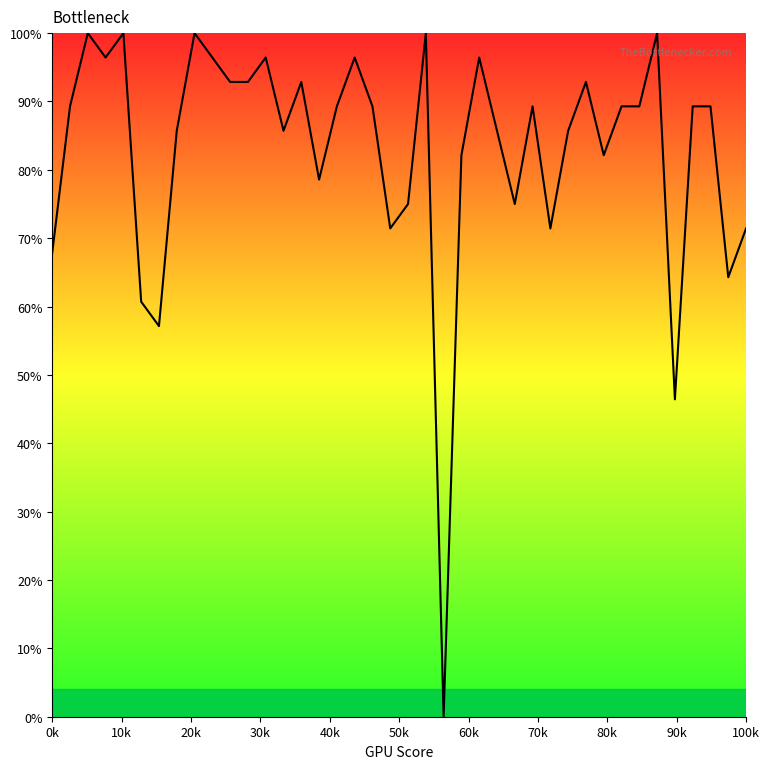

How many categories are shown in the chart?

40